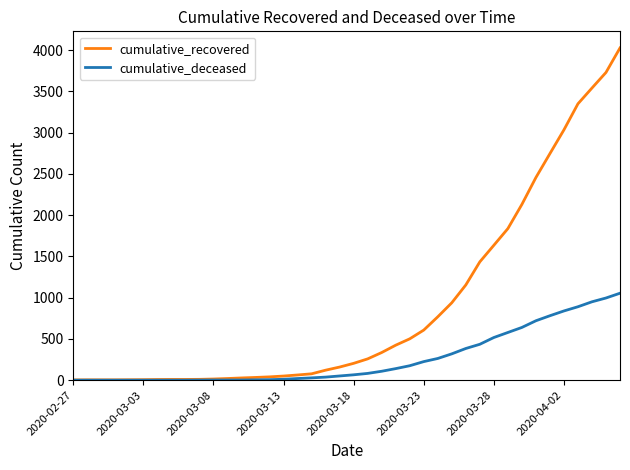

Which series has the largest range (max minus min)?

cumulative_recovered